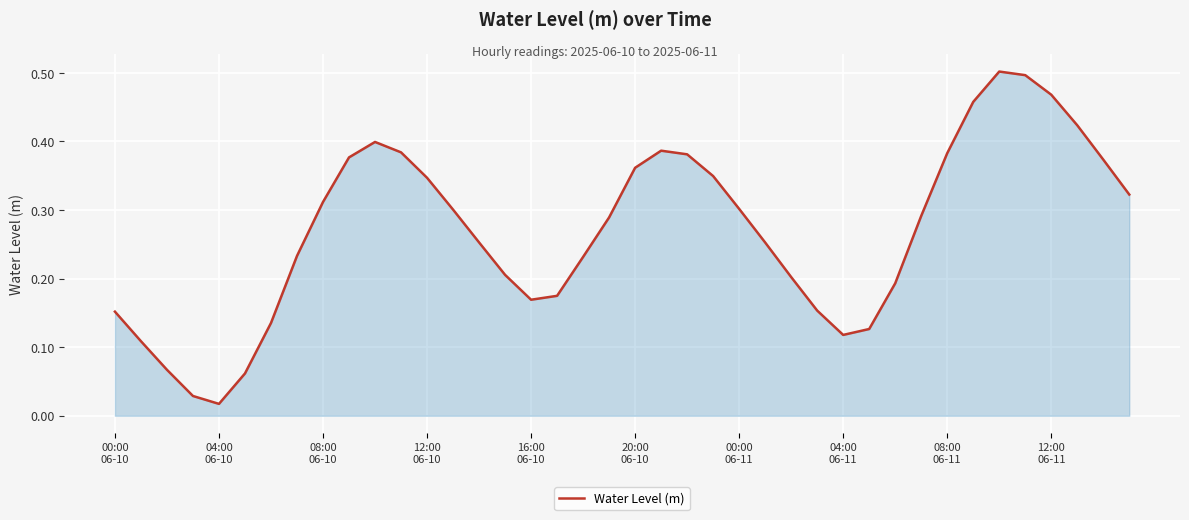

List the labels in order of value, largest first.

34, 35, 36, 33, 37, 10, 21, 11, 32, 22, 12:00
06-11, 38, 20, 23, 12, 39, 08:00
06-11, 24, 13, 31, 19, 14, 25, 04:00
06-11, 18, 15, 26, 30, 17, 16, 27, 00:00
06-10, 00:00
06-11, 29, 28, 04:00
06-10, 08:00
06-10, 20:00
06-10, 12:00
06-10, 16:00
06-10